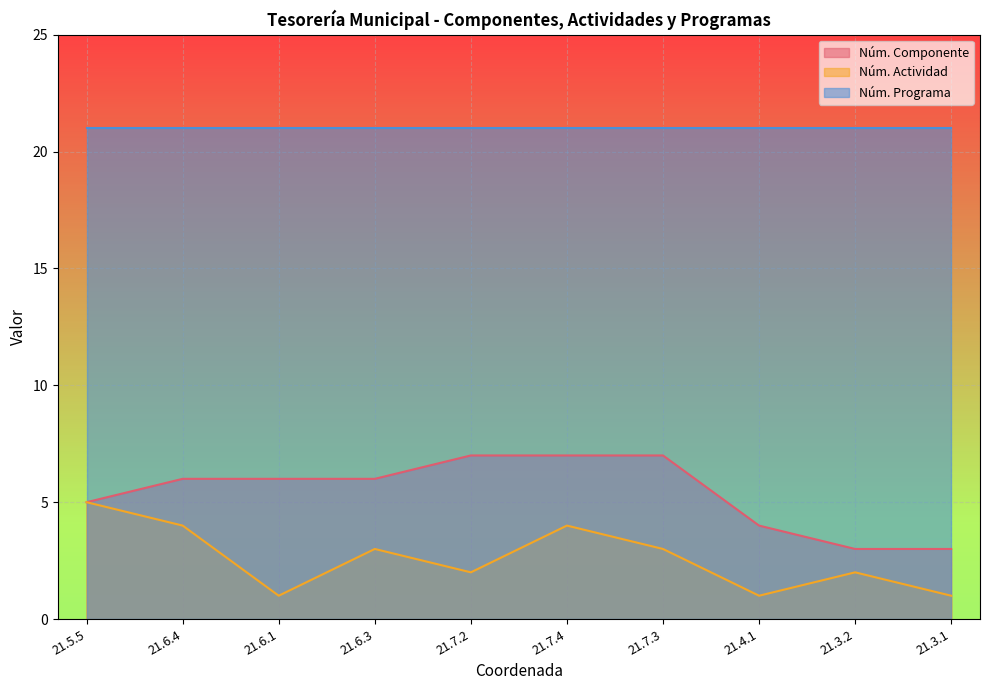

At which label does Núm. Actividad first exceed 3?

21.5.5